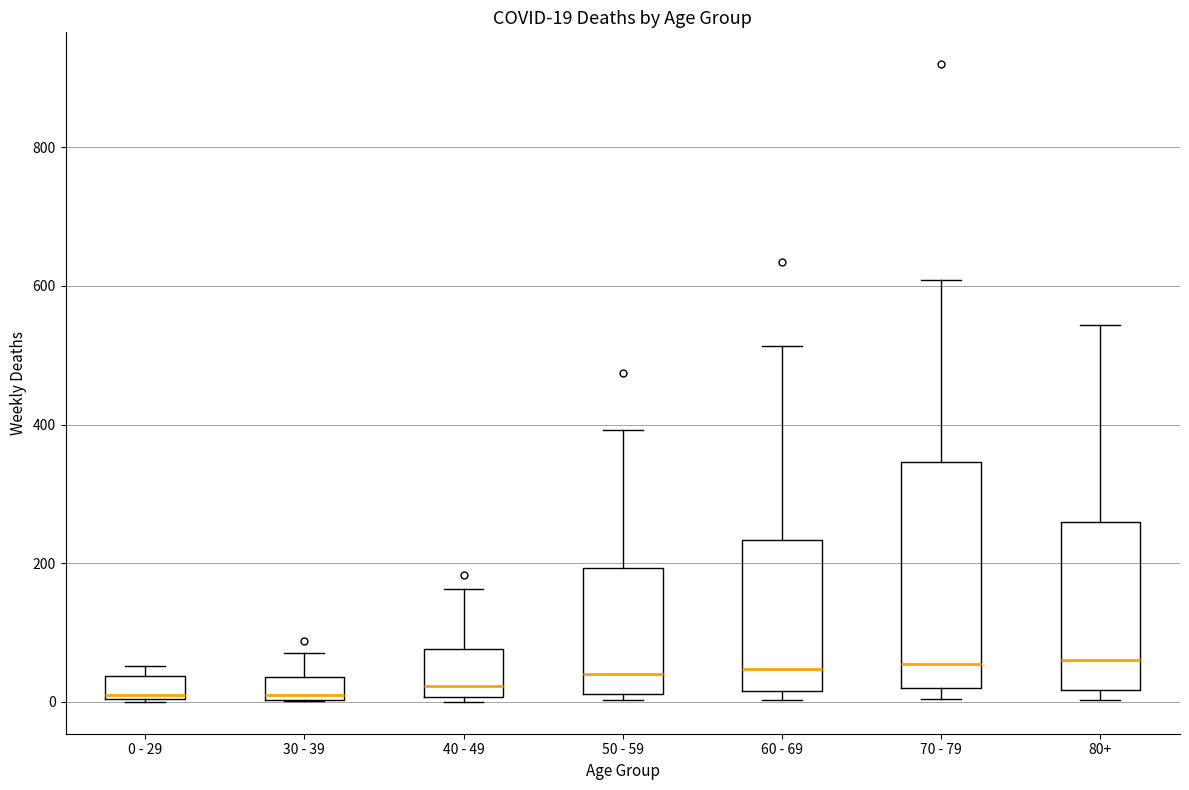

Comparing the boxes themselves (not the whiskers), which one is the tallest?

70 - 79